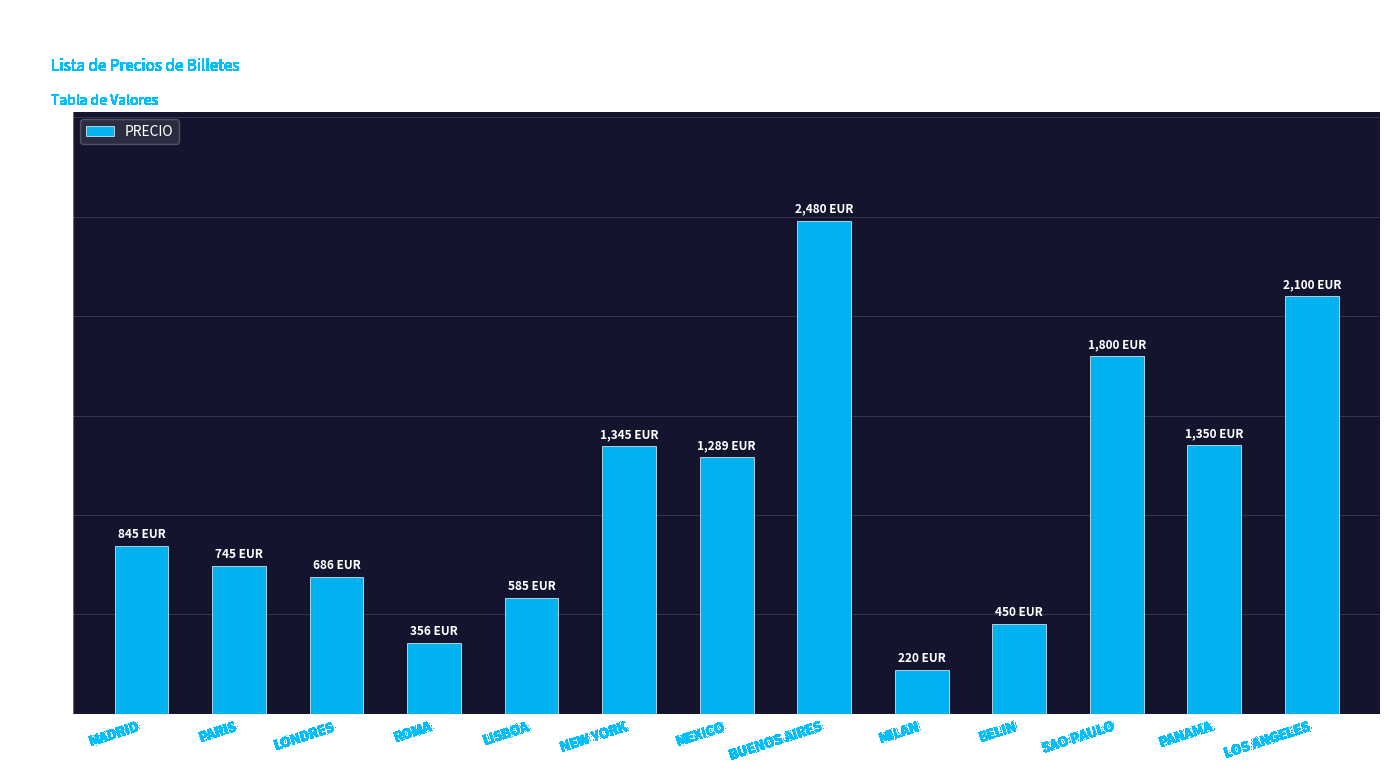

How many bars are there in total?

13